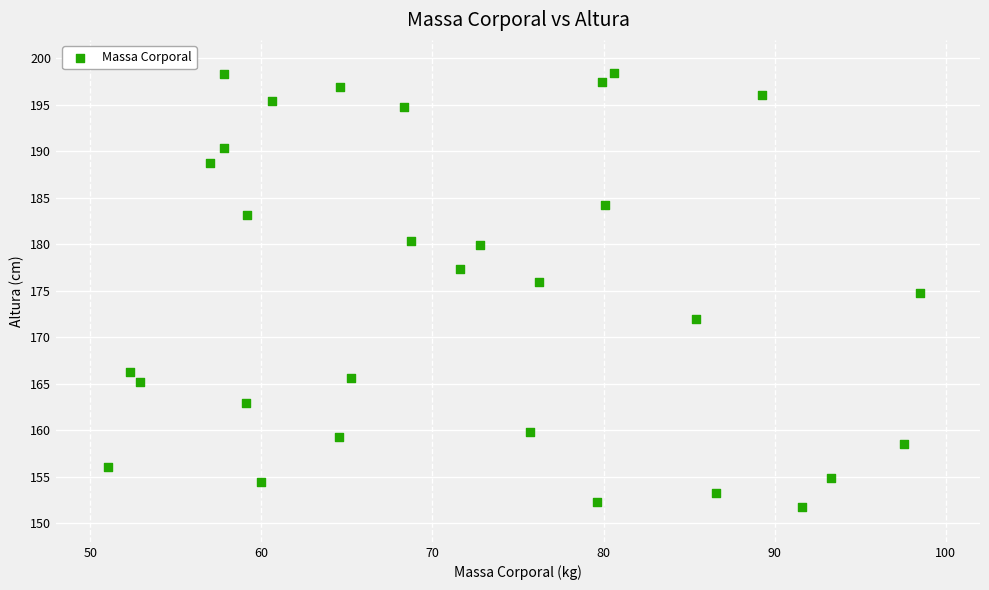

What is the range of Y values (max minus min)?

46.8